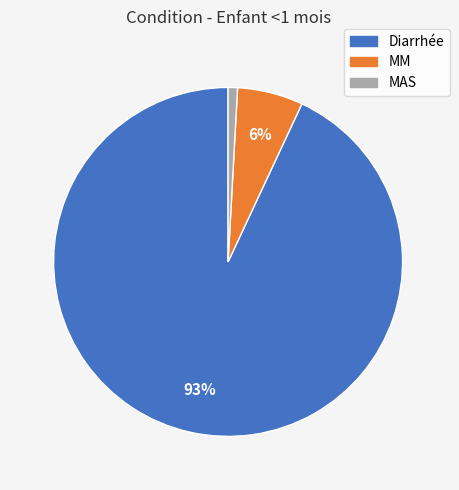

Rank the categories by value from lowest to highest.

MAS, MM, Diarrhée